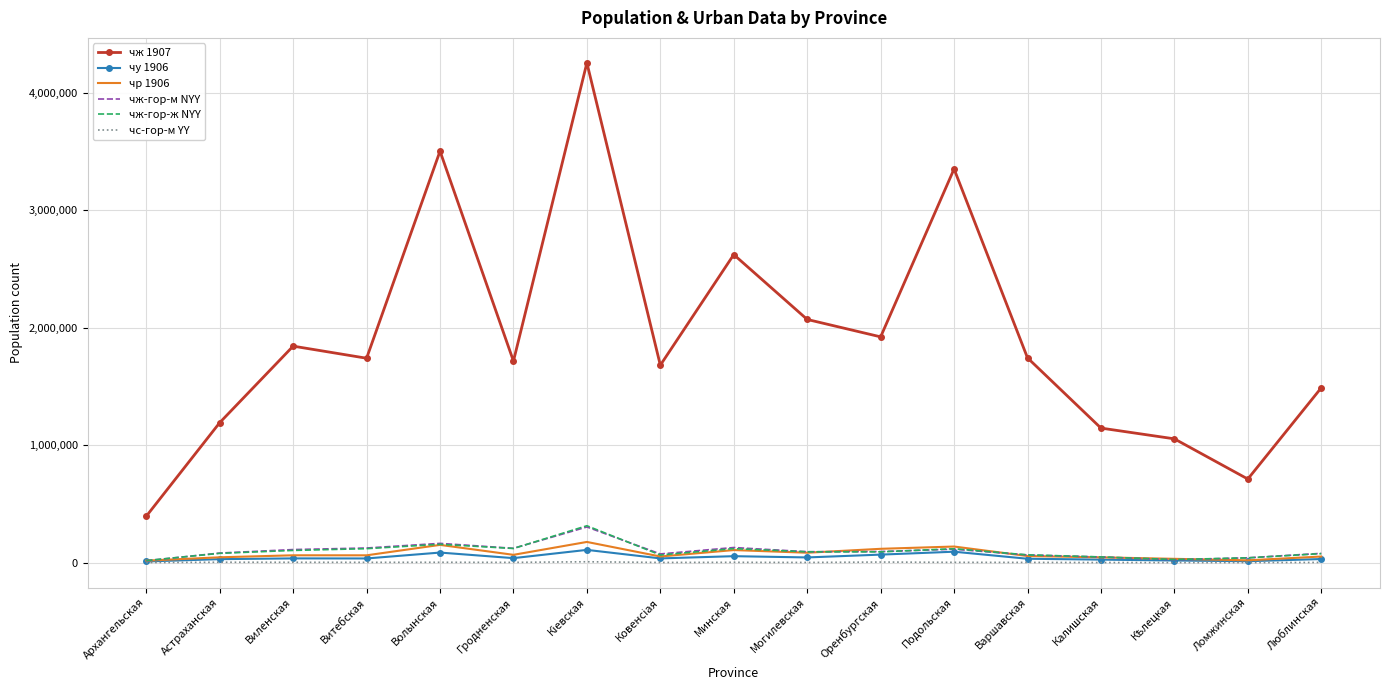

Which series has the largest range (max minus min)?

чж 1907